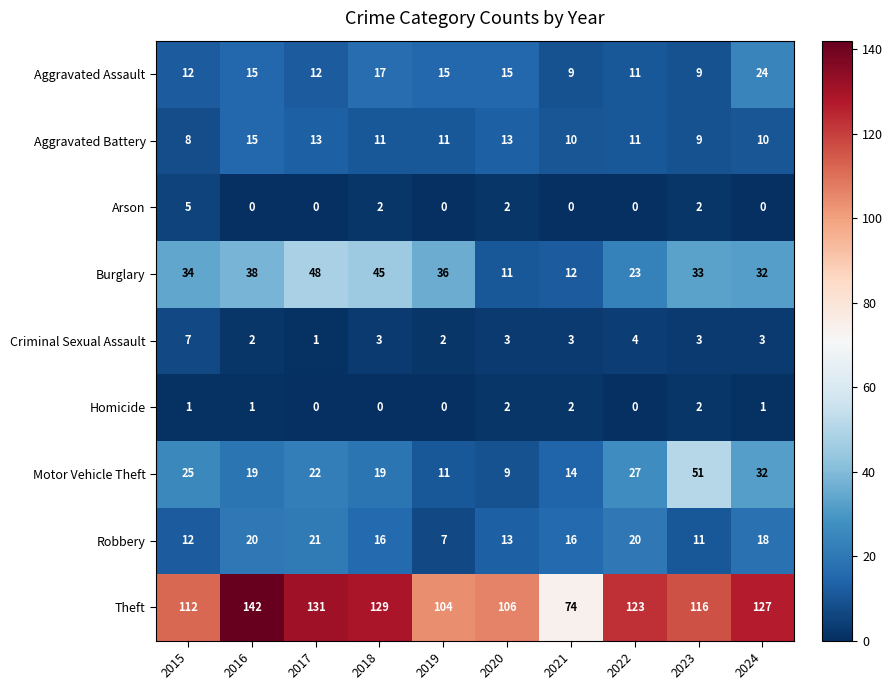

What is the sum of the Aggravated Assault values at 2017 and 2016?

27